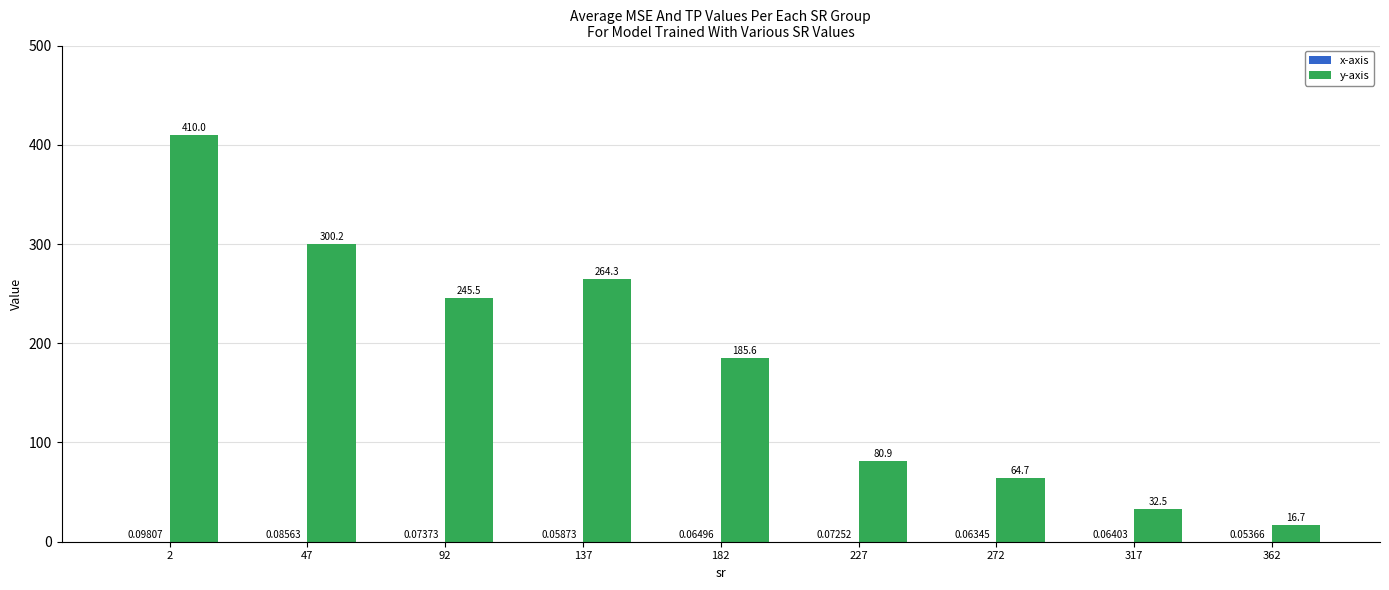

Which series changed the most between 317 and 362?

y-axis